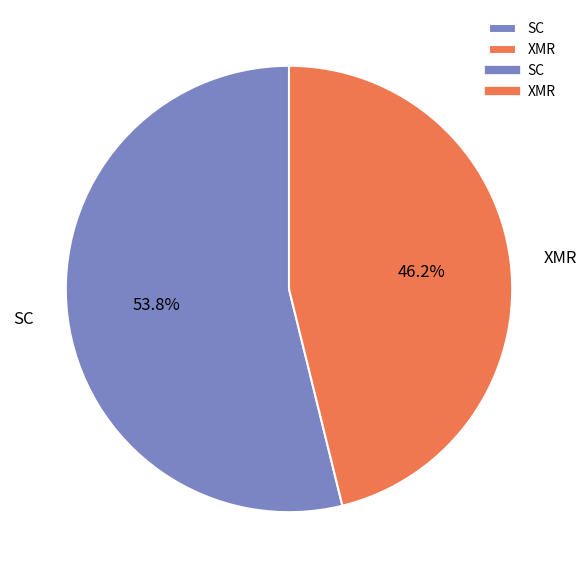

Which category has the biggest portion of the pie?

SC